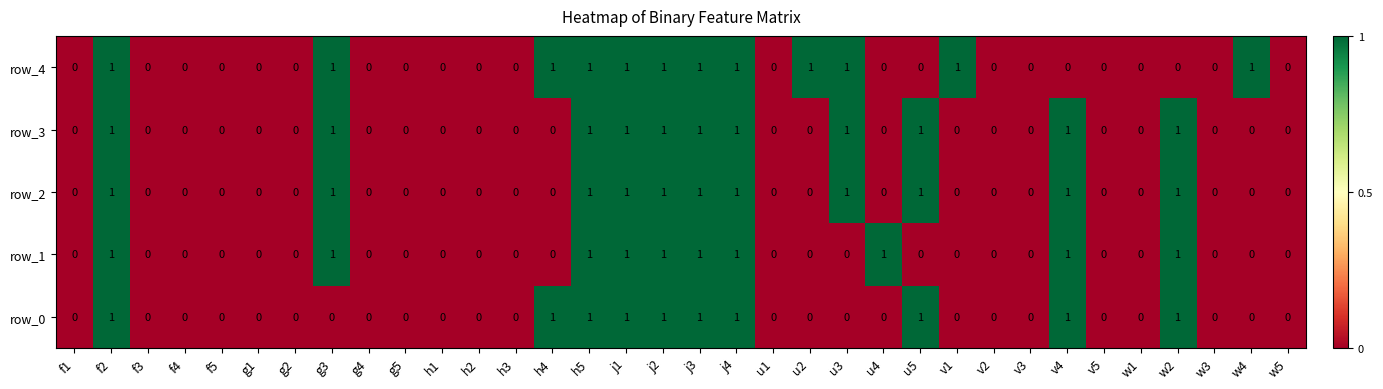

What is the sum of all row_4 values?

12